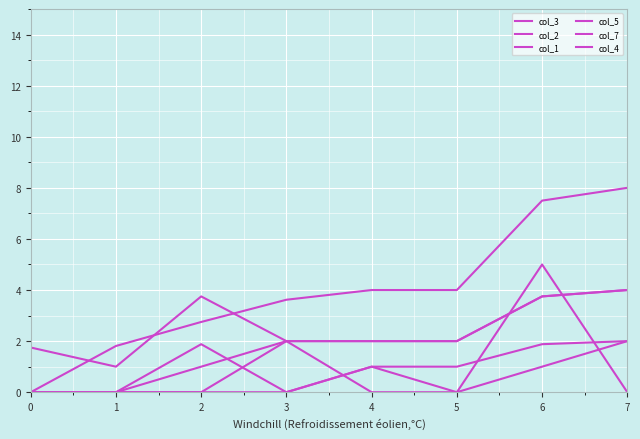

Between 4 and 6, which series saw the biggest shift?

col_1